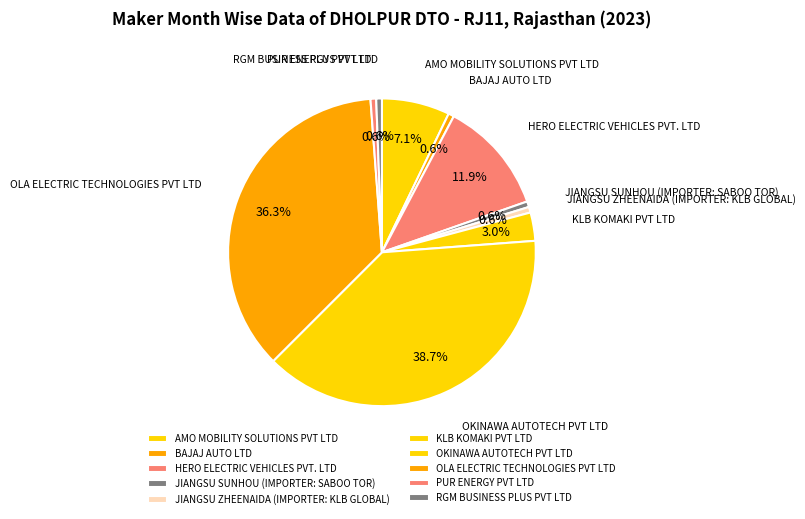

Is there a majority slice in this chart?

No